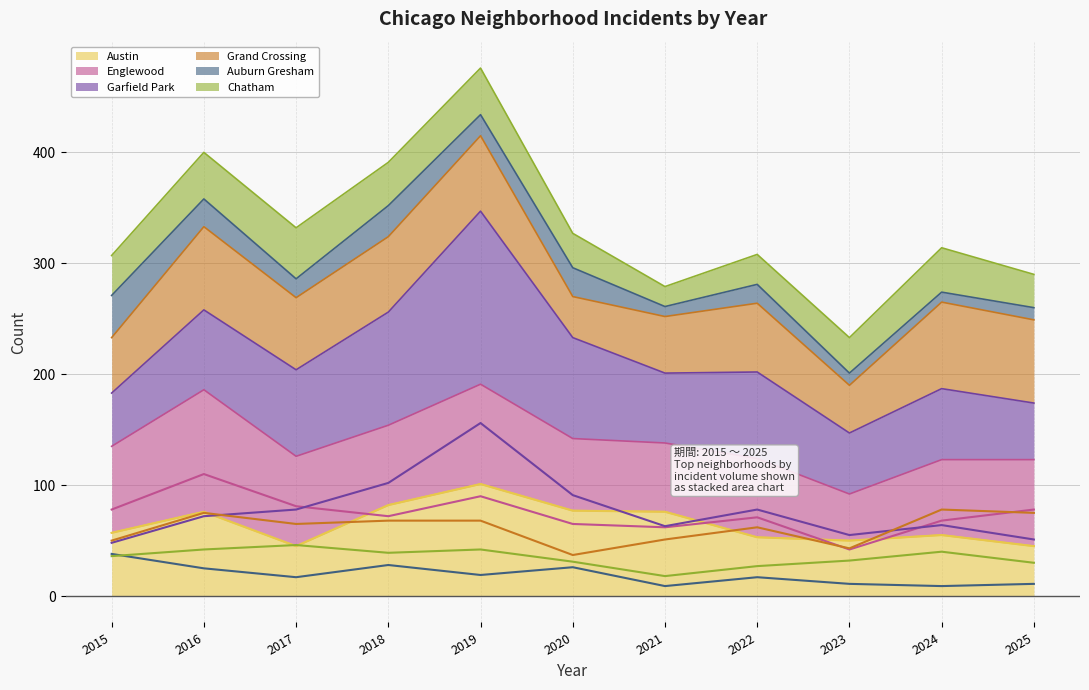

What is the value of the Austin point at the 8th from the left?

53